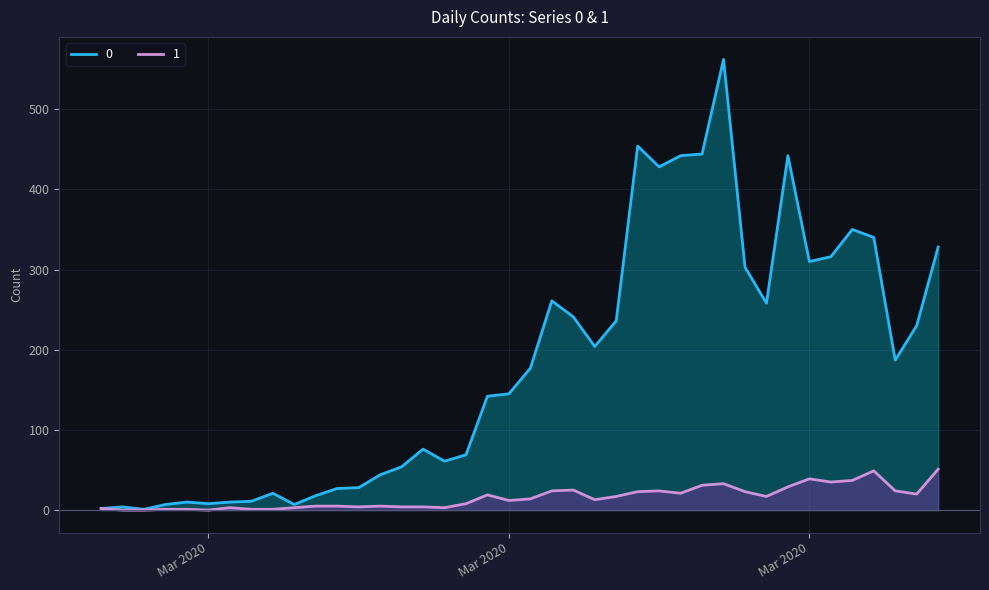

How many lines are shown in the chart?

2